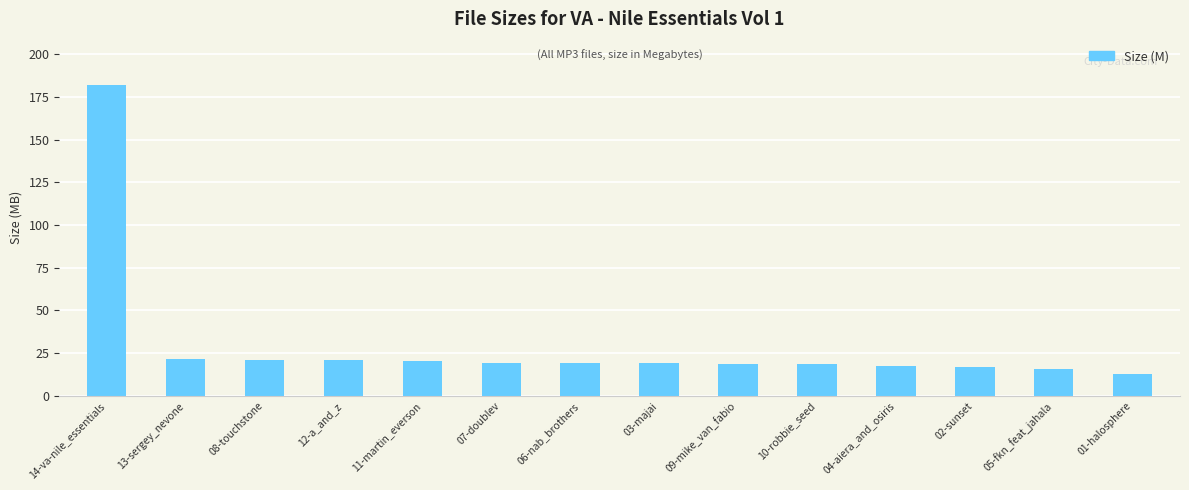

What is the difference between the maximum and minimum values?

169.1